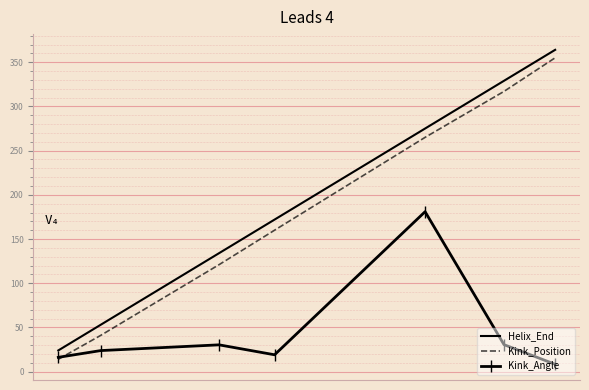

Which series has the largest range (max minus min)?

Kink_Position